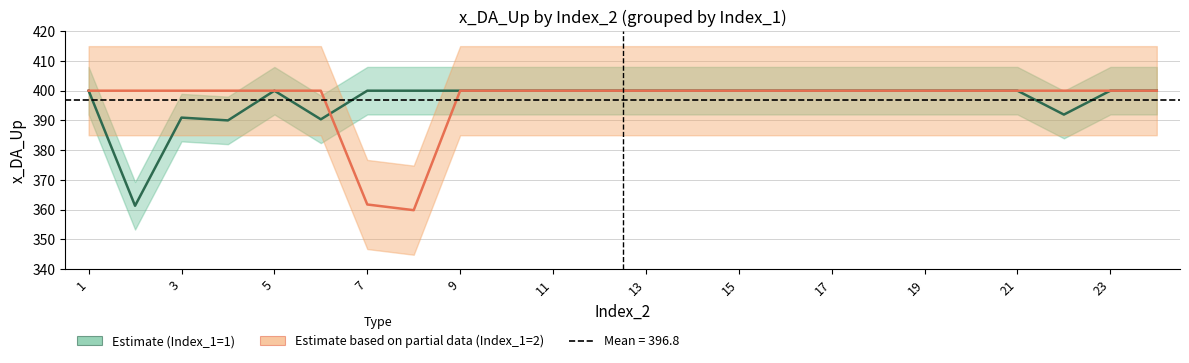

What is the sum of all Index_1=1_x_DA_Up values?

9524.5